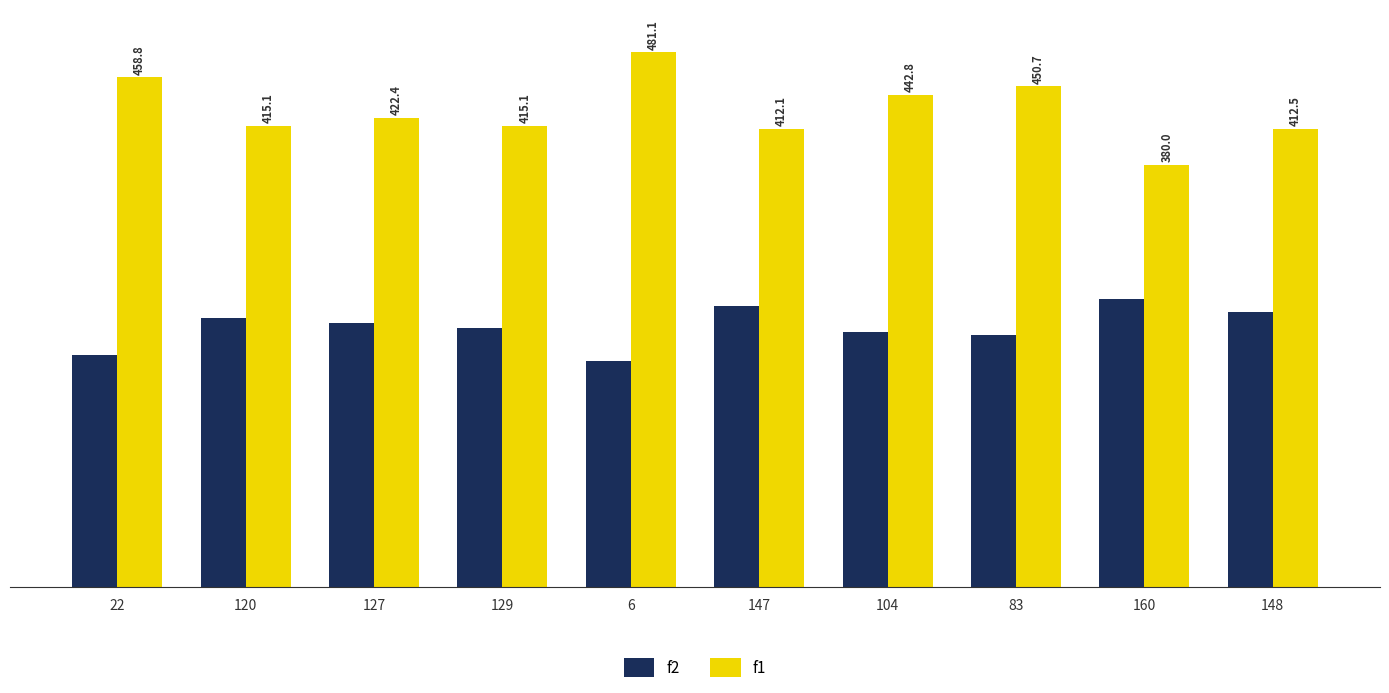

At how many categories does at least one series exceed 460?

1